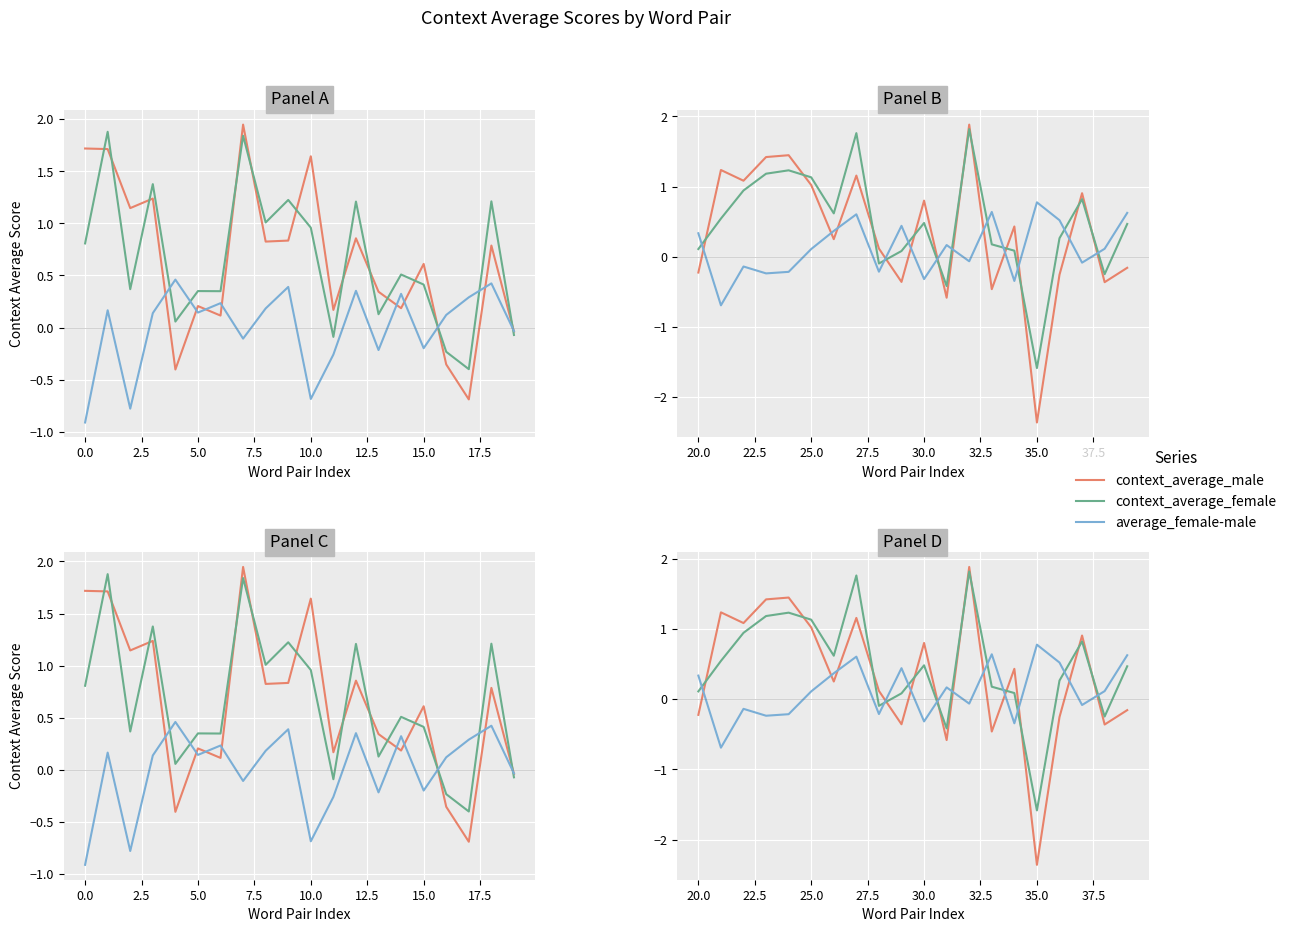

Is this an area chart (filled region under the line)?

No